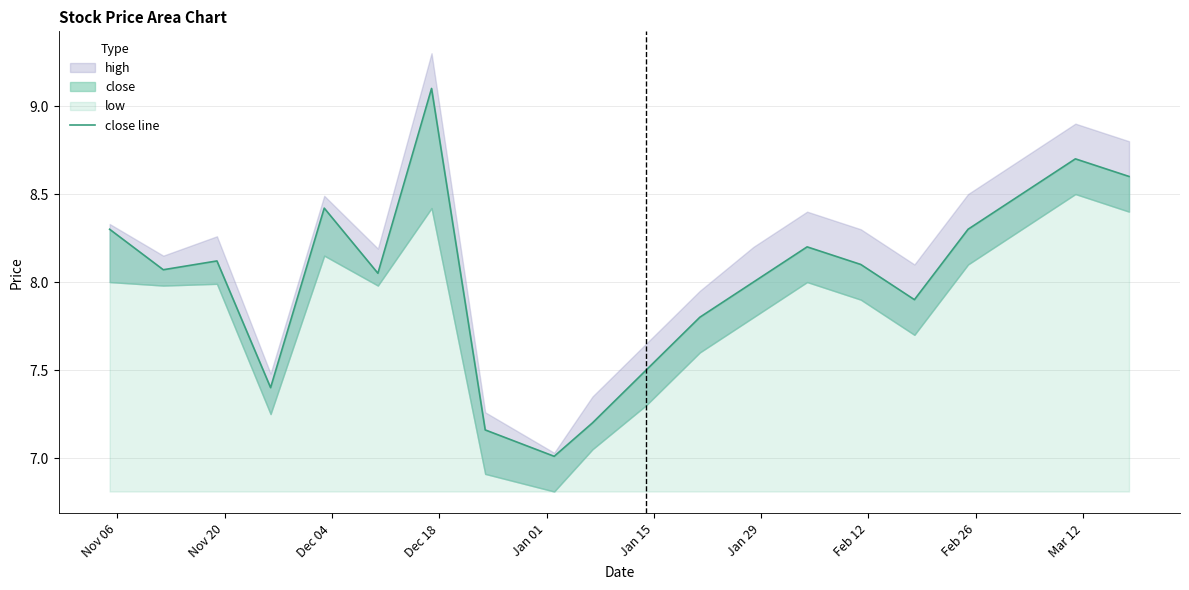

What is the minimum value shown in the chart?

7.0